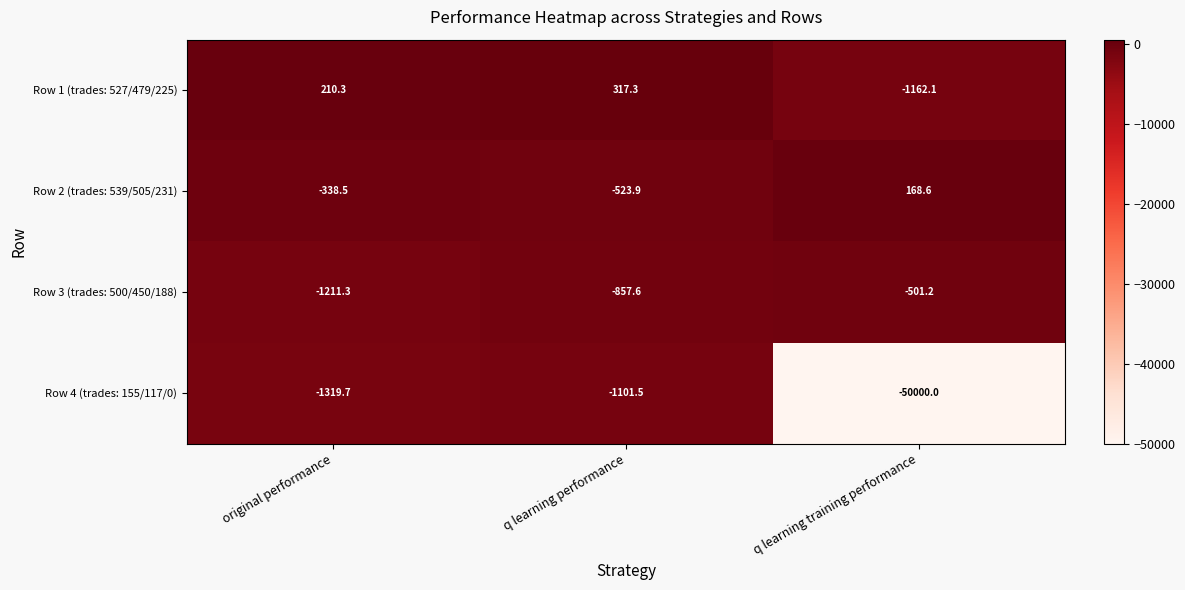

At which label is Row 2 (trades: 539/505/231) closest to -177?

original performance